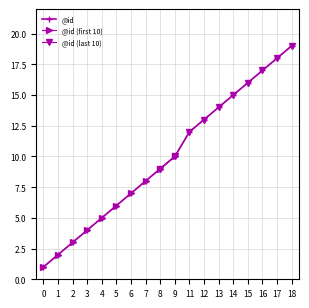

Between 7 and 11, which is larger?

11